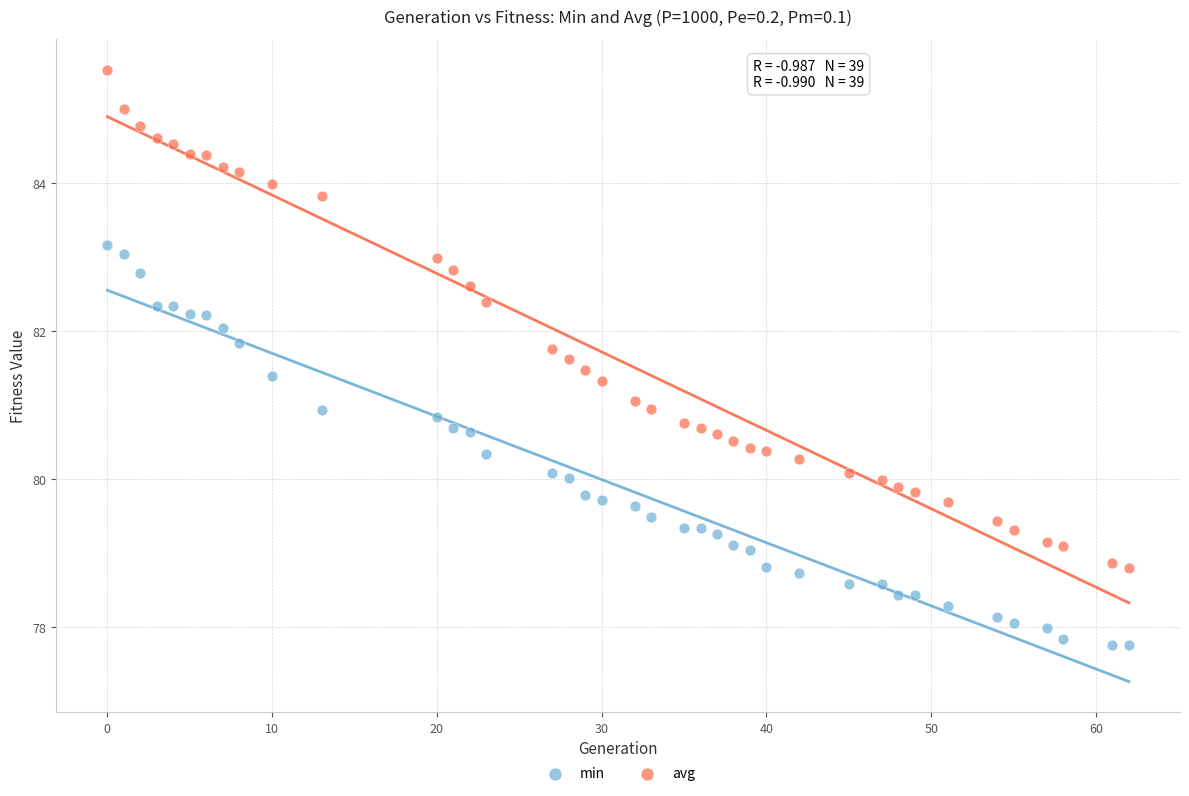

Which series has the largest Y range (max minus min)?

avg